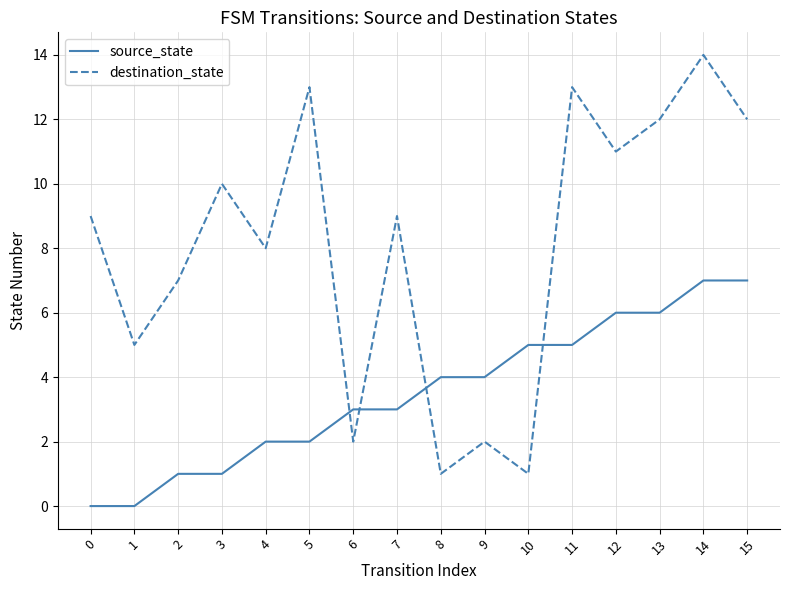

At which category is the sum across all series the highest?

14